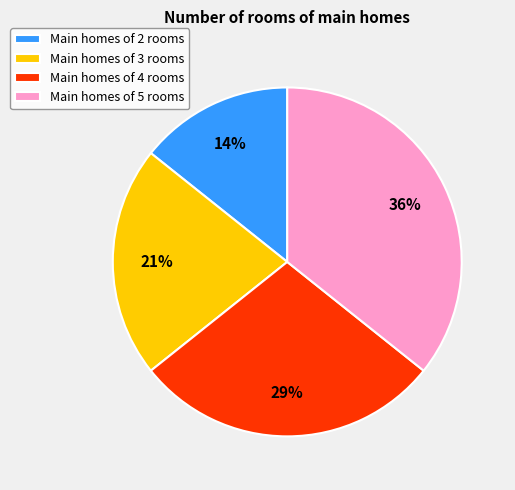

Is it true that Main homes of 5 rooms is 36% of the pie?

True